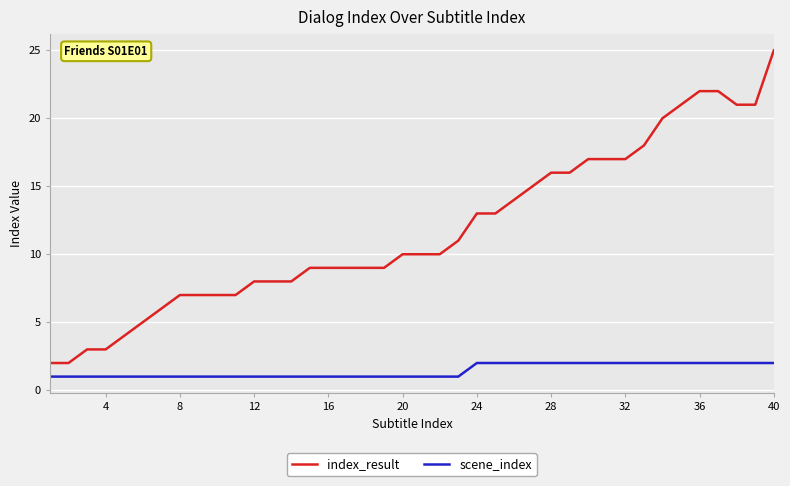

Which series has the widest spread of values?

index_result